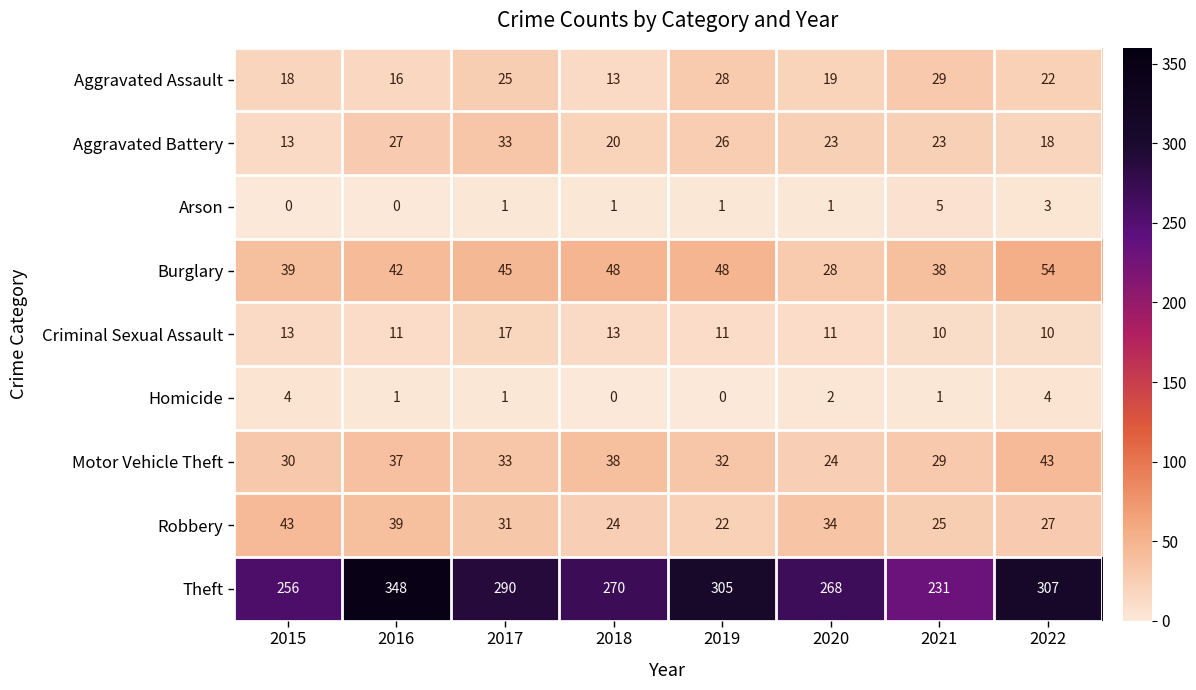

Between 2018 and 2021, which series saw the biggest shift?

Theft